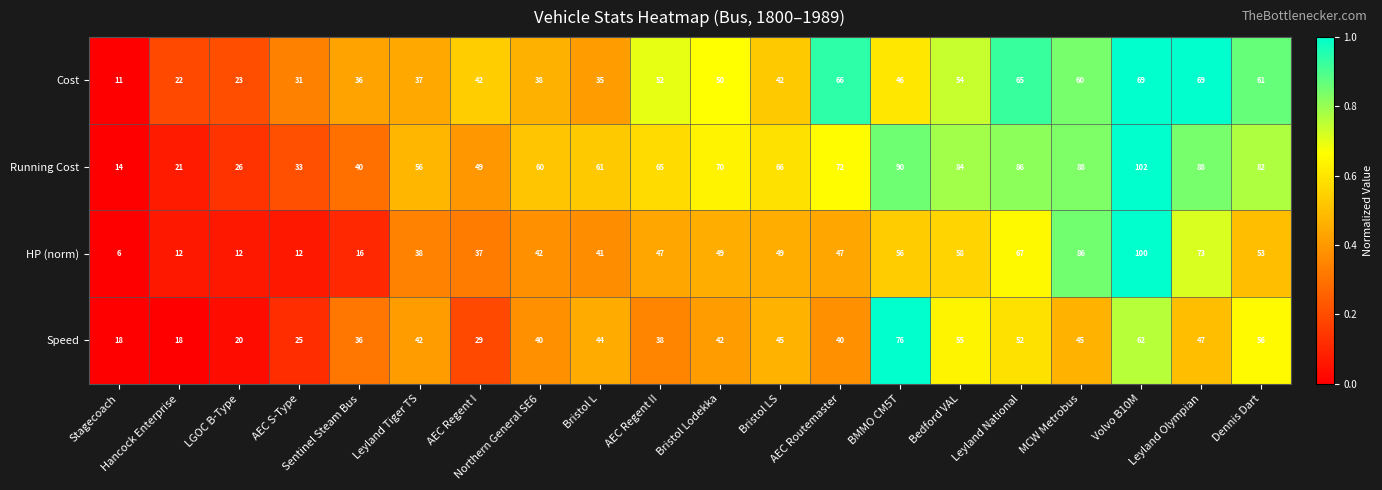

At which label is Speed closest to 47?

Leyland Olympian